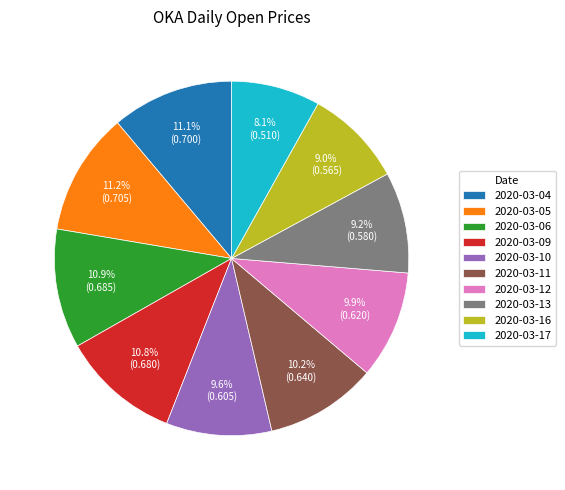

Is the sum of 2020-03-10 and 2020-03-17 greater than half?

No